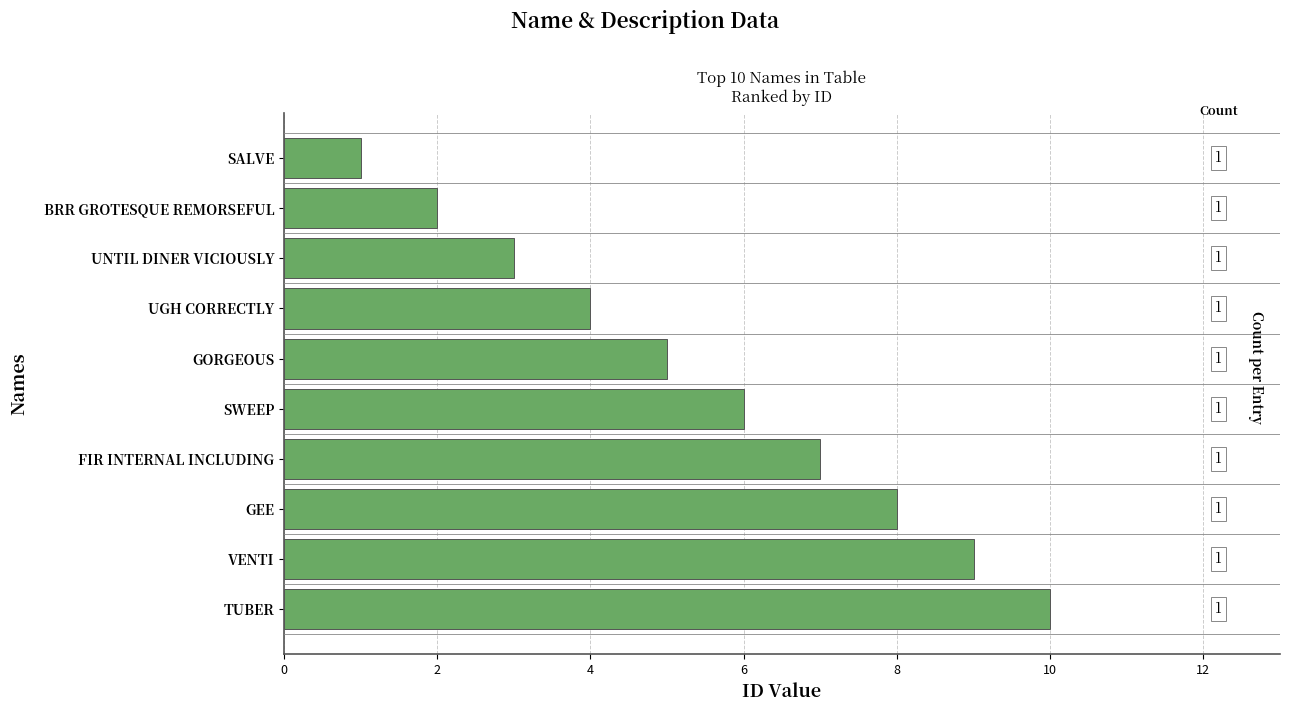

Between TUBER and UNTIL DINER VICIOUSLY, which is larger?

TUBER